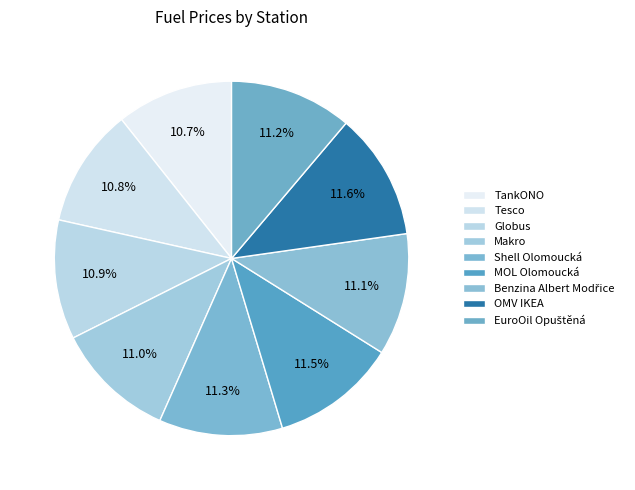

What is the total percentage of Shell Olomoucká and OMV IKEA?

22.8%